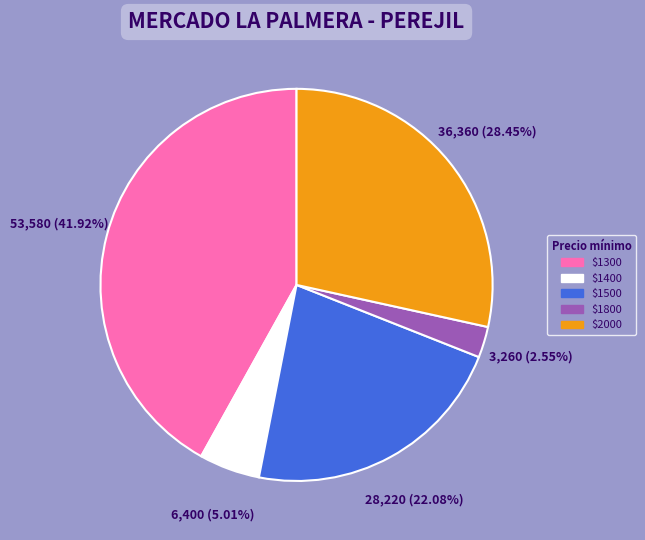

Is there any slice that represents more than half of the pie?

No